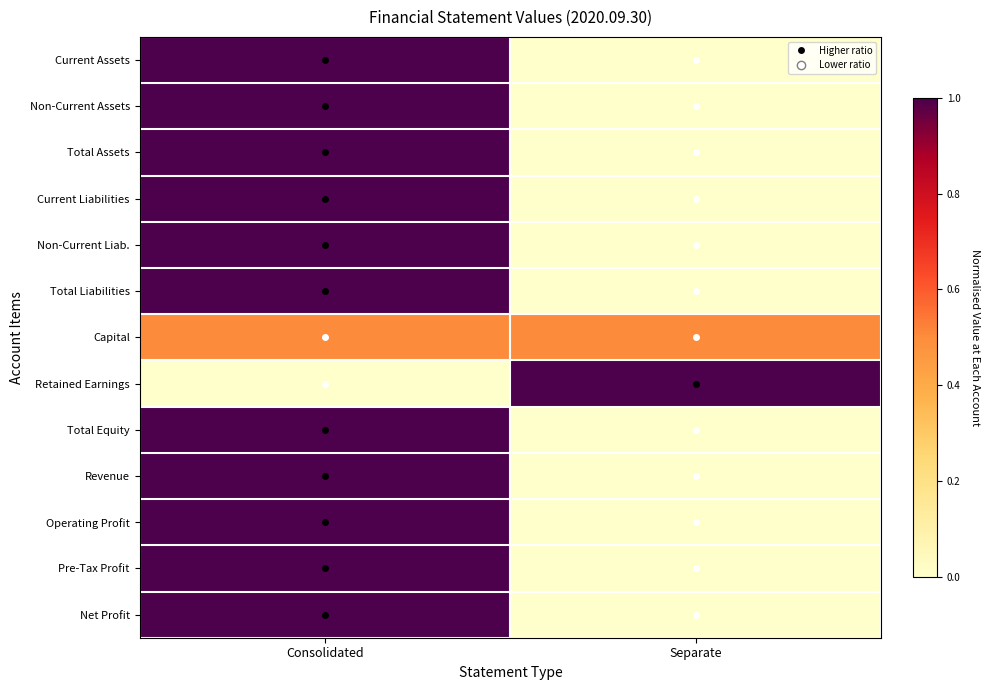

Reading left to right, transcribe all the data shown in this chart.

Current Assets: Consolidated=1.0	Separate=0.0
Non-Current Assets: Consolidated=1.0	Separate=0.0
Total Assets: Consolidated=1.0	Separate=0.0
Current Liabilities: Consolidated=1.0	Separate=0.0
Non-Current Liab.: Consolidated=1.0	Separate=0.0
Total Liabilities: Consolidated=1.0	Separate=0.0
Capital: Consolidated=0.5	Separate=0.5
Retained Earnings: Consolidated=0.0	Separate=1.0
Total Equity: Consolidated=1.0	Separate=0.0
Revenue: Consolidated=1.0	Separate=0.0
Operating Profit: Consolidated=1.0	Separate=0.0
Pre-Tax Profit: Consolidated=1.0	Separate=0.0
Net Profit: Consolidated=1.0	Separate=0.0